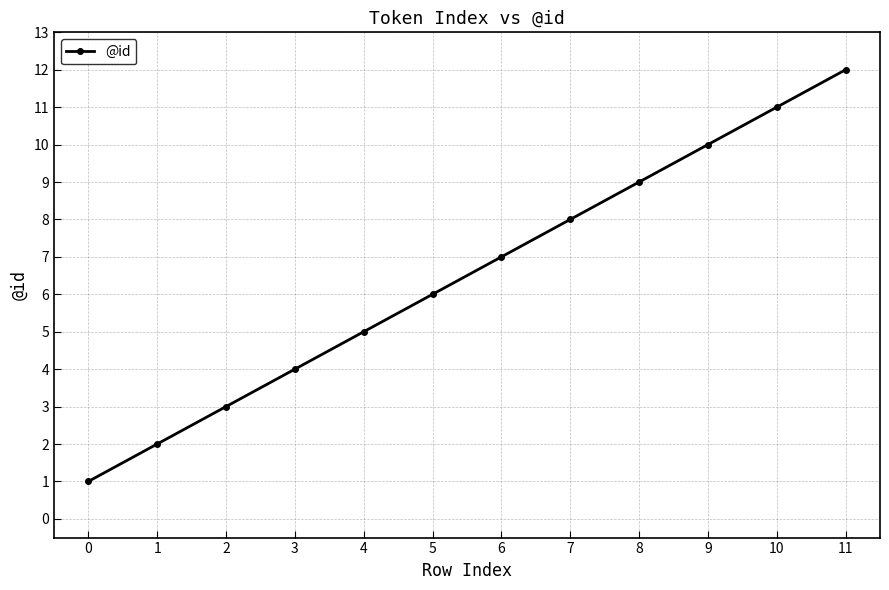

Rank the categories by value from lowest to highest.

0, 1, 2, 3, 4, 5, 6, 7, 8, 9, 10, 11